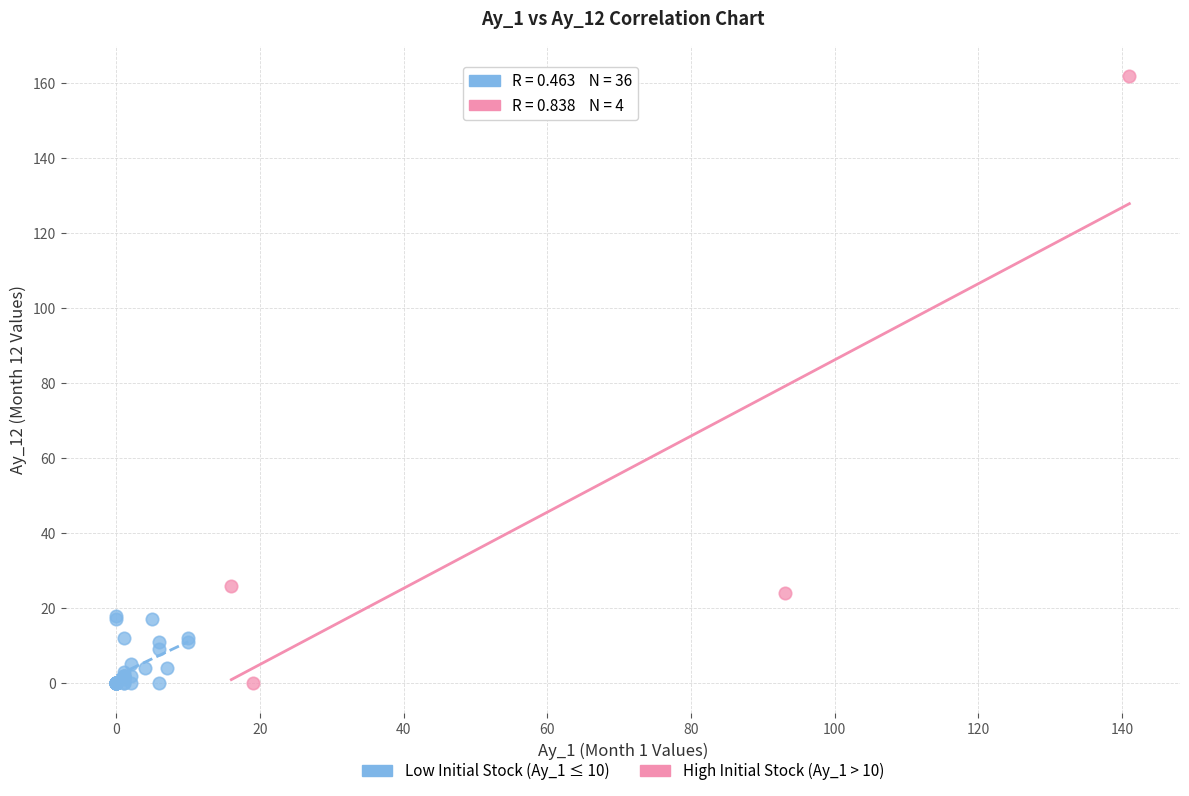

Which series has the widest spread of Y values?

High Initial Stock (Ay_1 > 10)